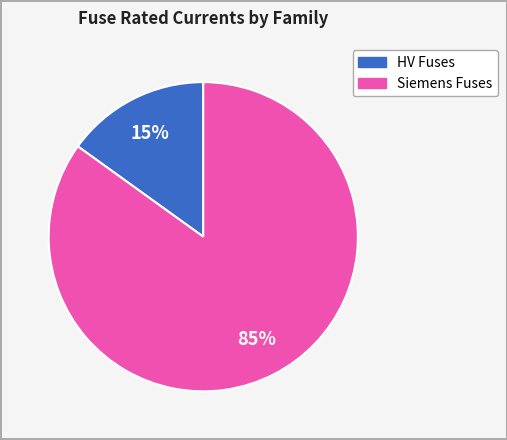

To the nearest percent, what is the difference between the largest and smallest slice percentages?

70%